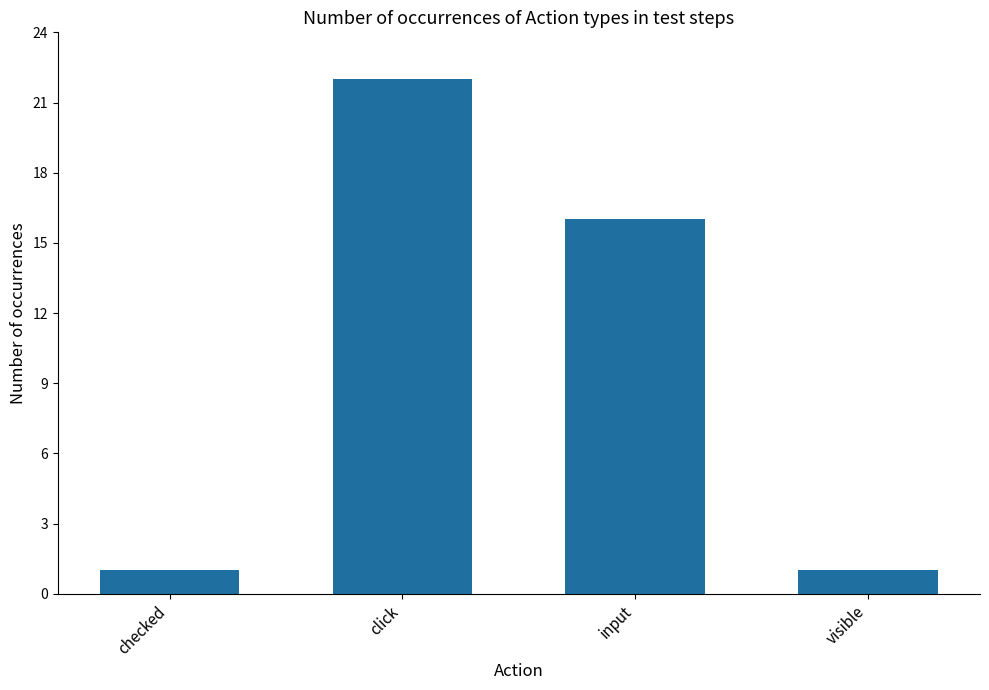

At which category does the chart reach its peak across all series?

click